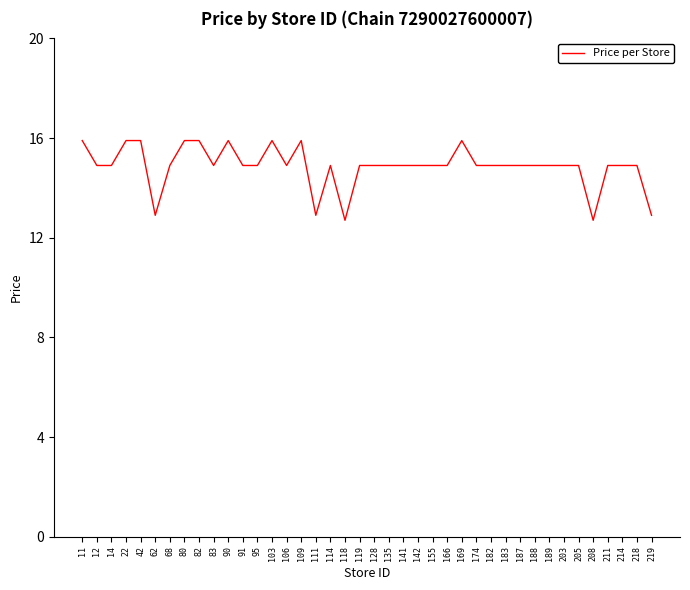

At which label does the data first exceed 14?

11